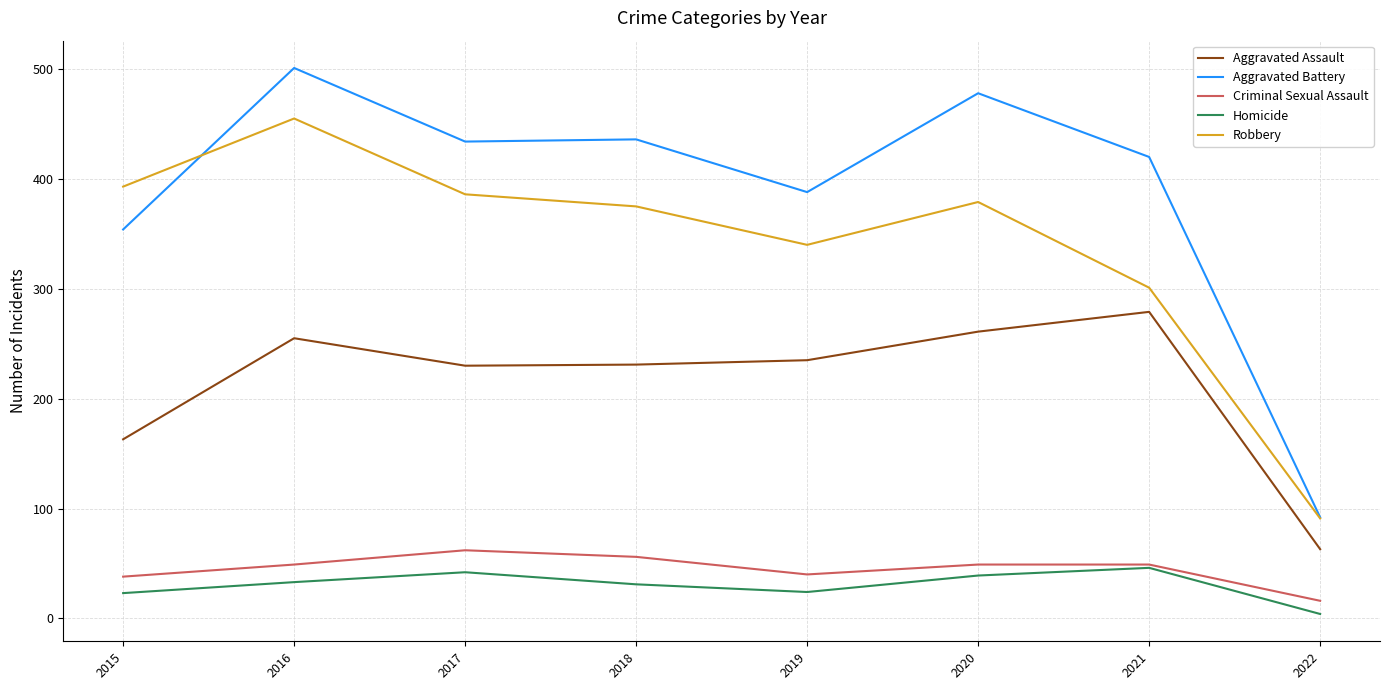

True or false: Criminal Sexual Assault has a value of 62 at 2017.

True